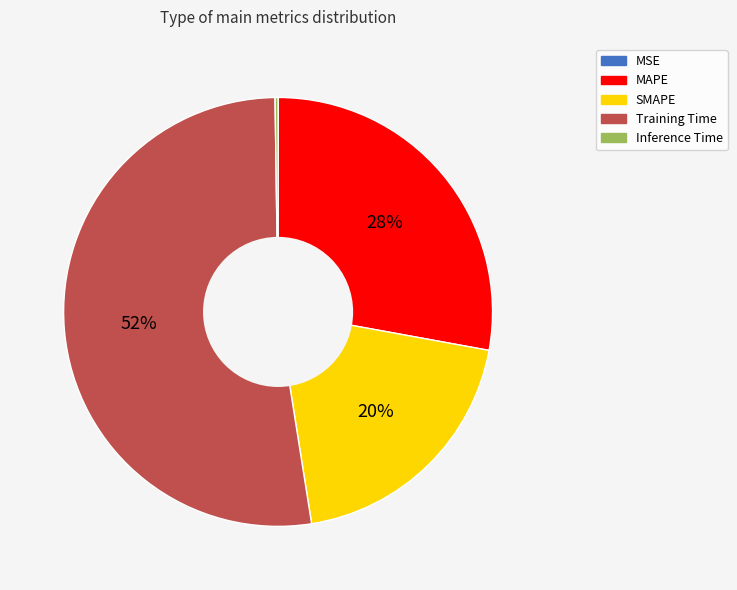

To the nearest percent, what is the average slice percentage?

20%